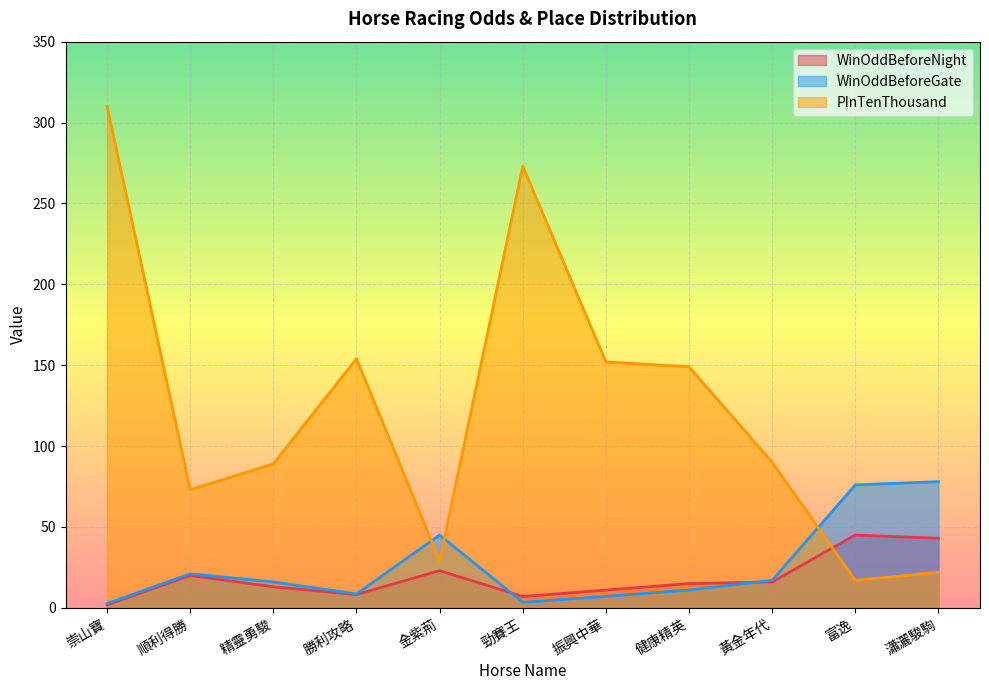

Which has a higher value, 黃金年代 or 精靈勇駿?

黃金年代